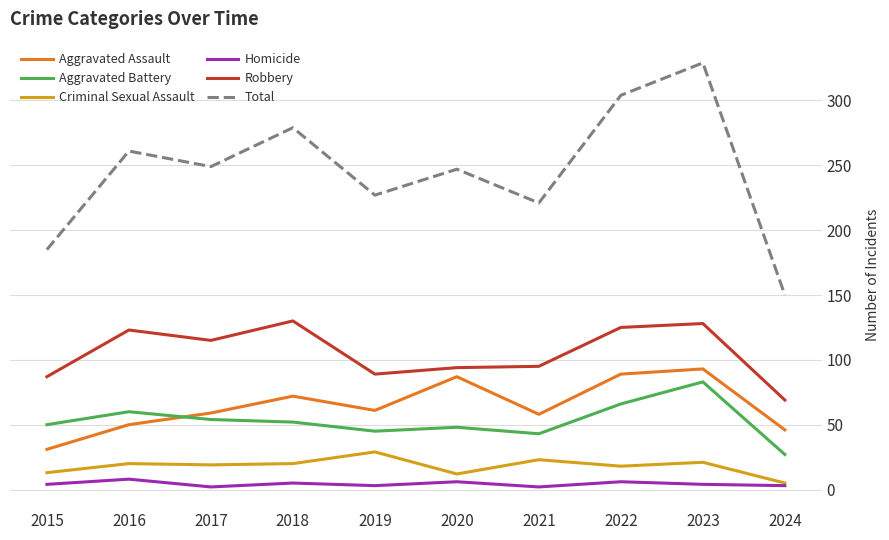

Between 2015 and 2019, which series saw the biggest shift?

Total